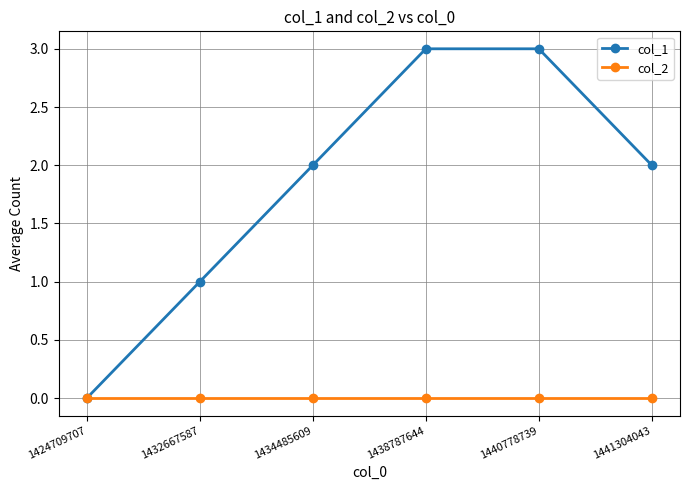

How many lines are shown in the chart?

2